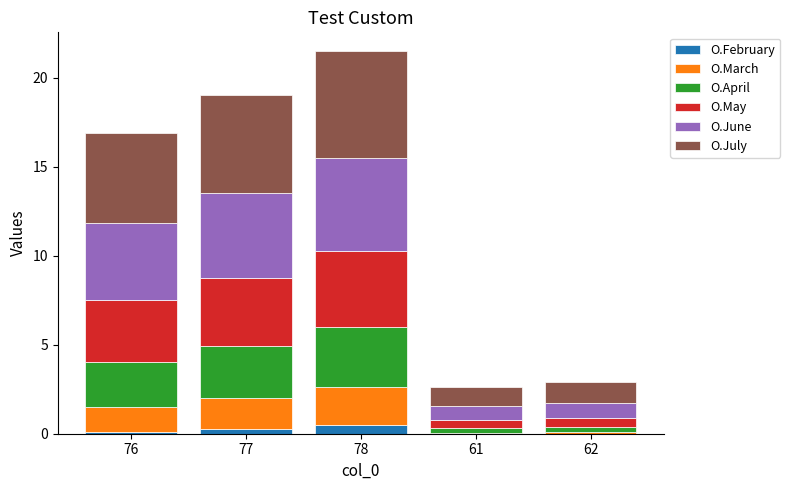

Does the chart contain stacked bars?

Yes